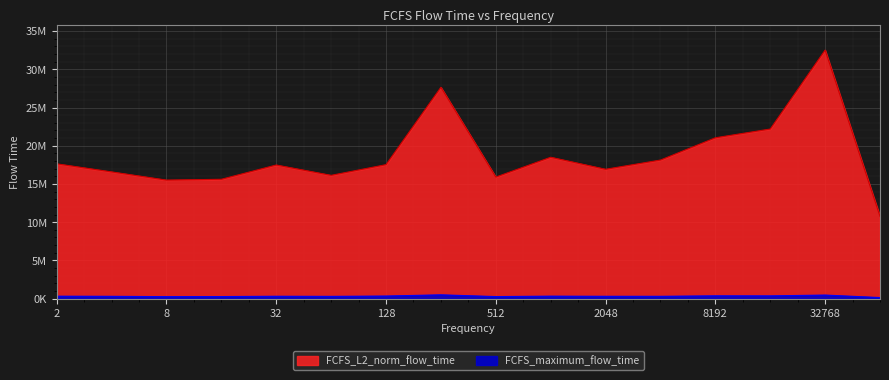

What is the sum of the FCFS_L2_norm_flow_time values at 32768 and 65536?

43269508.4